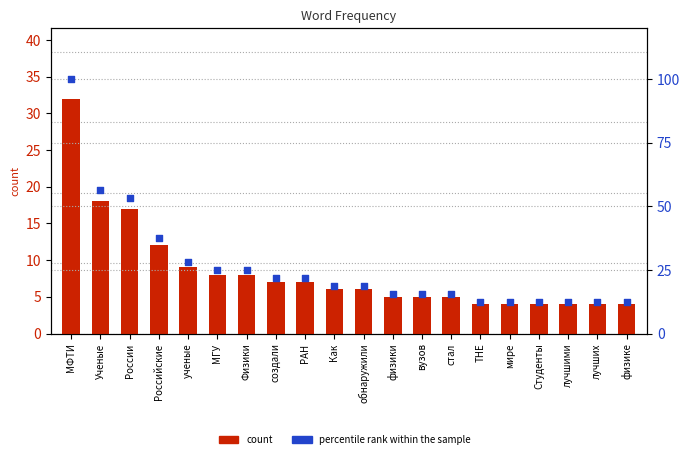

Which series contains the highest Y value?

percentile rank within the sample